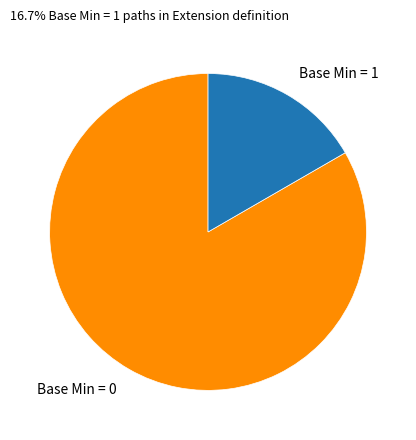

Rank the categories by value from lowest to highest.

Base Min = 1, Base Min = 0